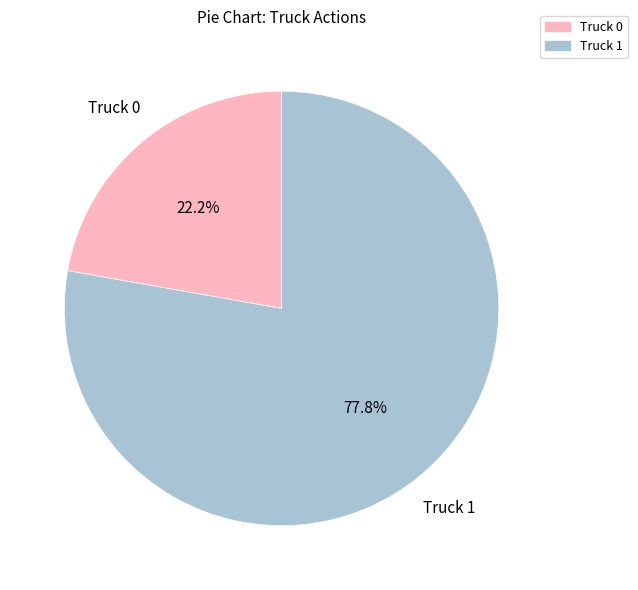

How many slices are in this pie chart?

2